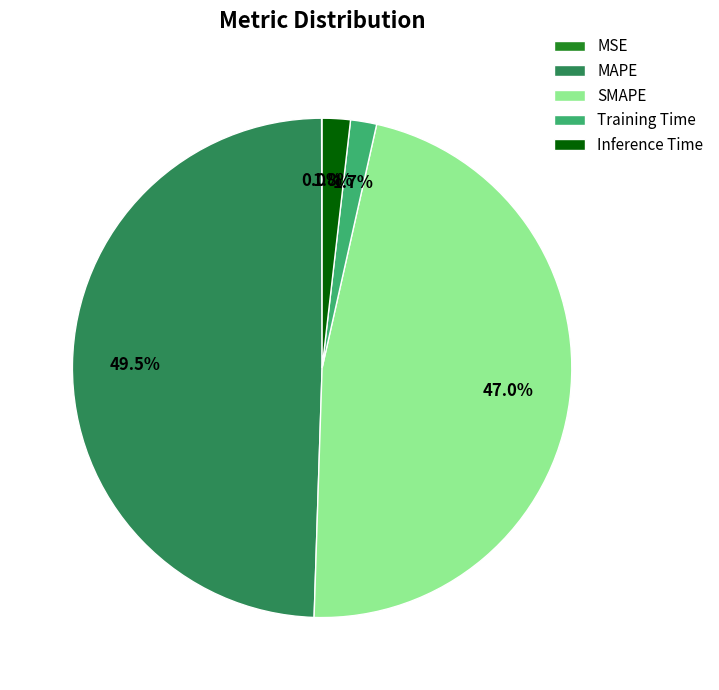

The SMAPE slice represents 47% of the pie. True or false?

True